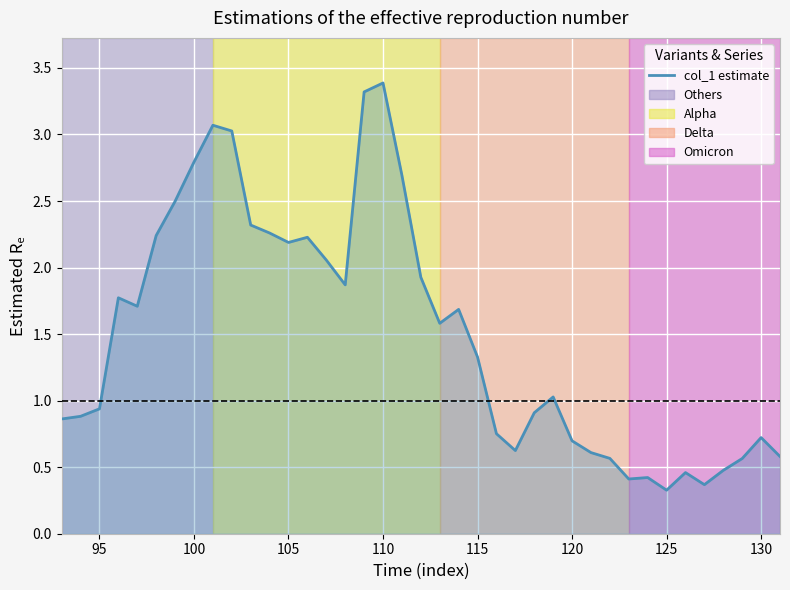

What is the greatest value displayed?

3.4